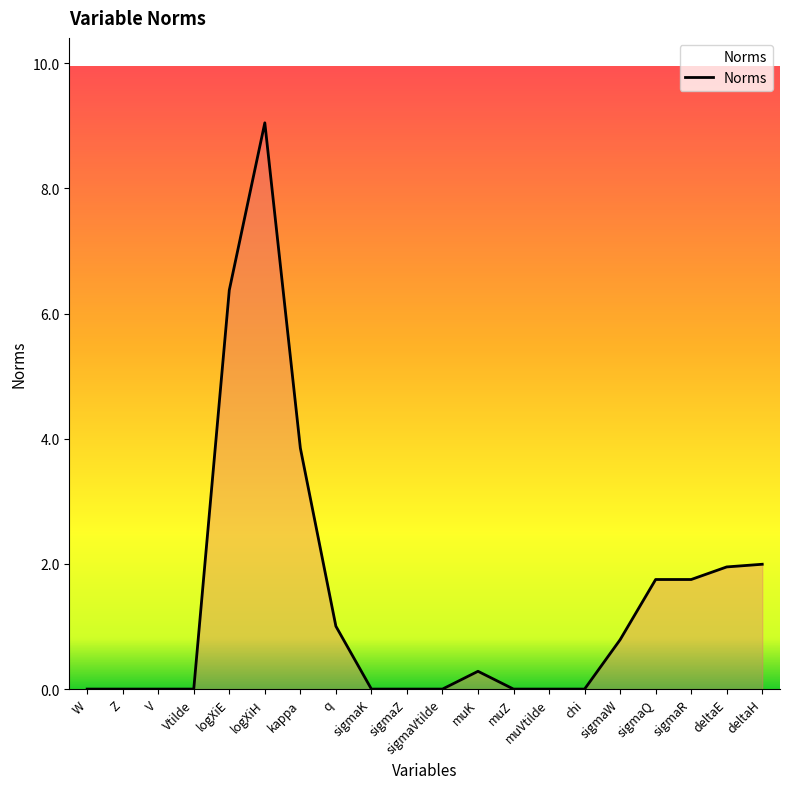

How many lines are shown in the chart?

1